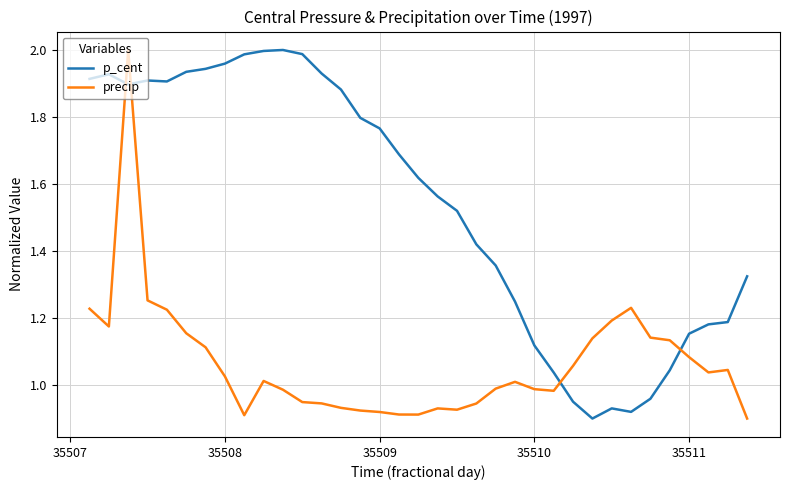

What is the sum of all p_cent values?

53.9